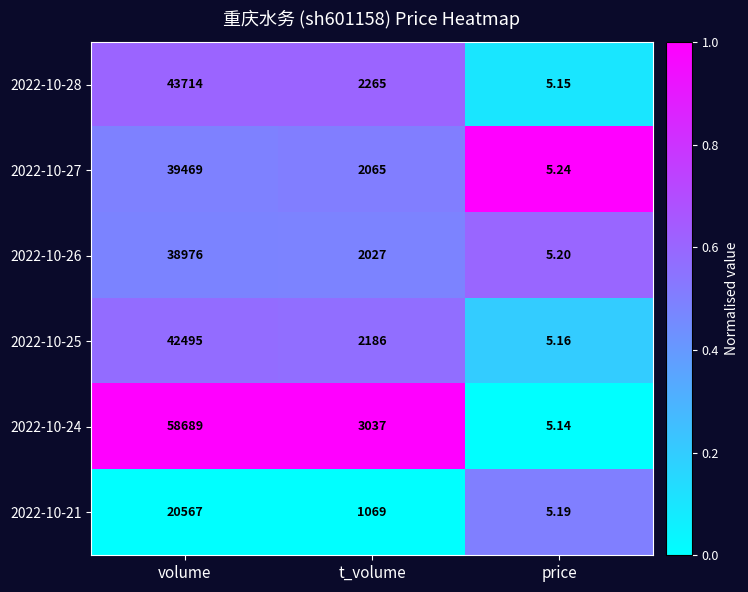

Rank the categories by 2022-10-24 value from lowest to highest.

price, t_volume, volume